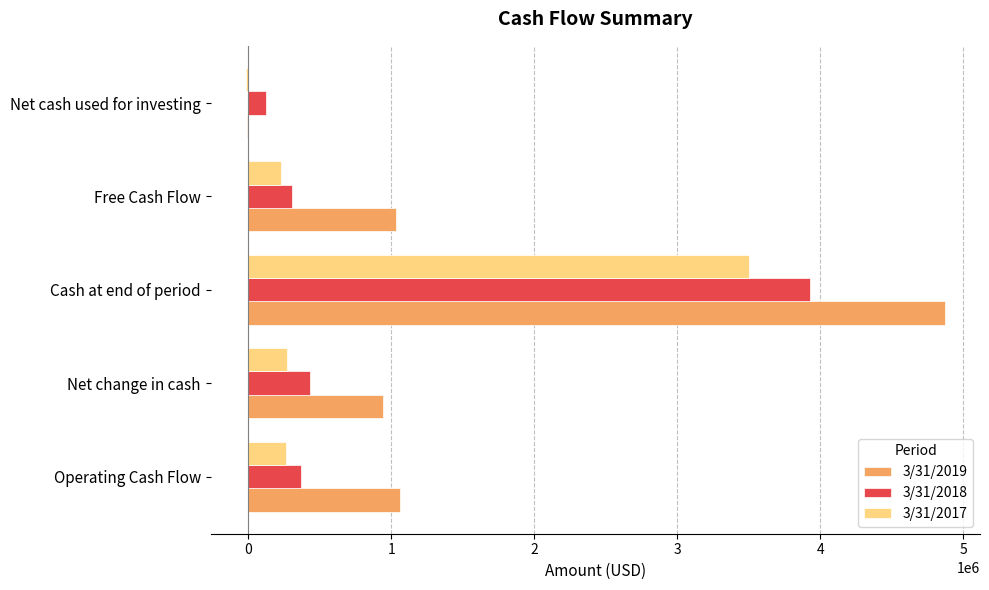

True or false: 3/31/2017 has a value of 3501093 at Cash at end of period.

True